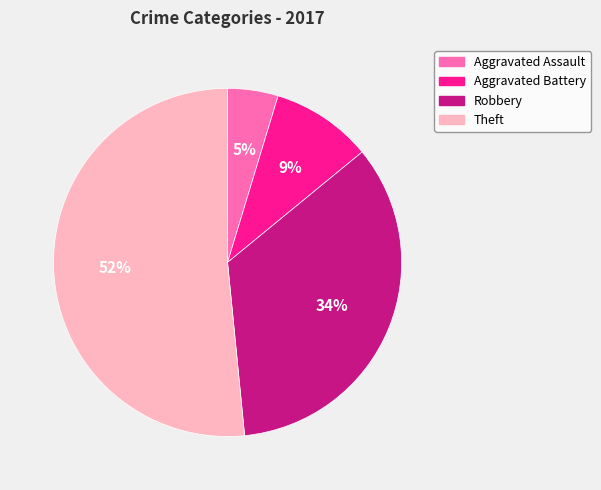

Rank the categories by value from highest to lowest.

Theft, Robbery, Aggravated Battery, Aggravated Assault